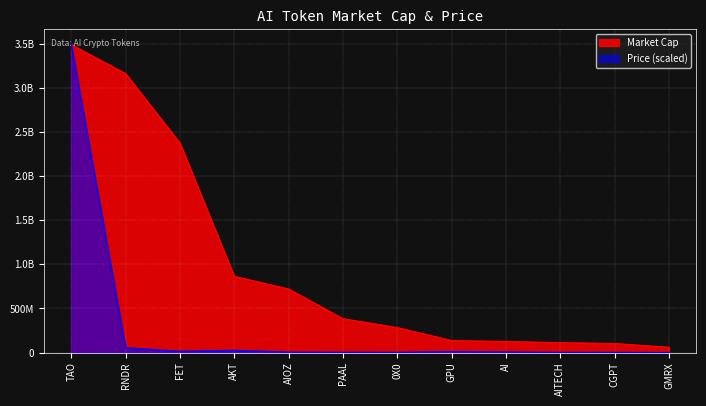

What is the difference between the second highest and minimum values in the Market Cap series?

3101194977.8